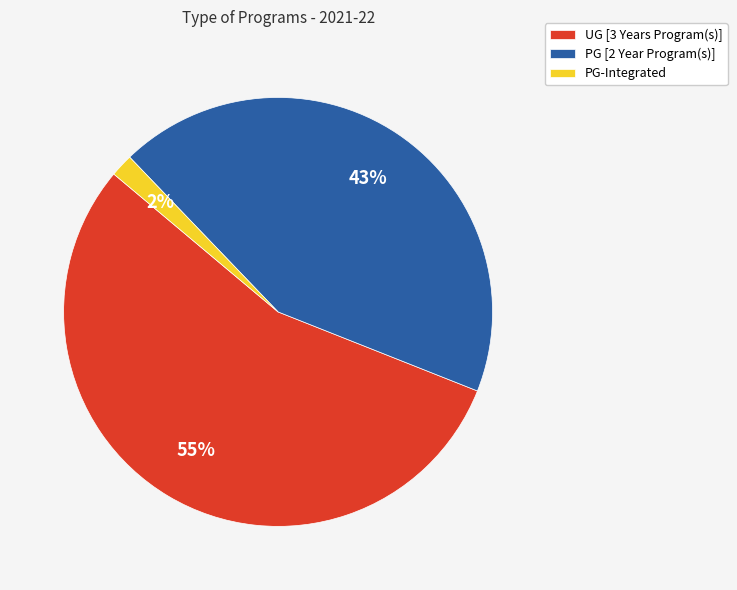

Approximately how many times larger is the value at PG [2 Year Program(s)] compared to UG [3 Years Program(s)]?

0.8